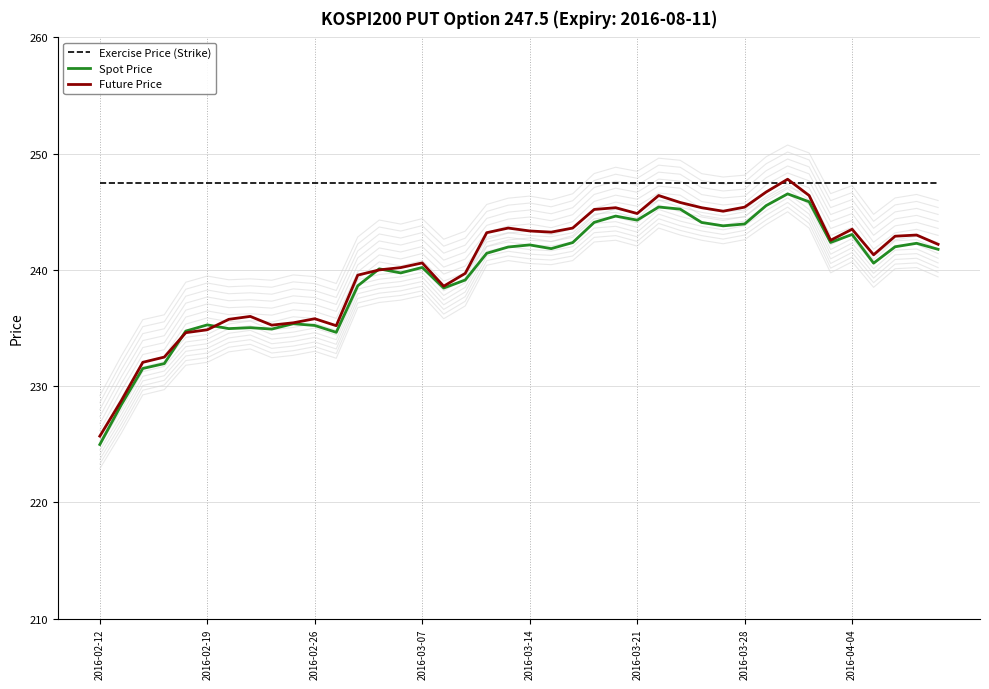

What is the total value across all series at 29?

736.3